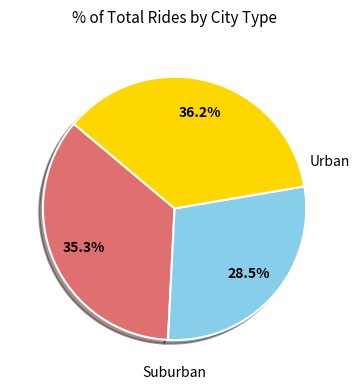

How many slices are in this pie chart?

3